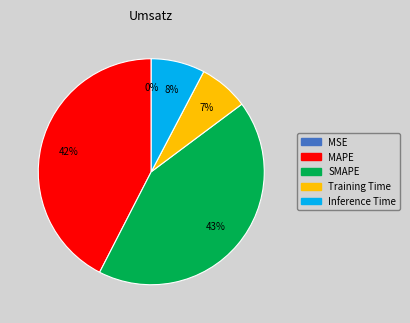

Is it true that Inference Time is 1% of the pie?

False